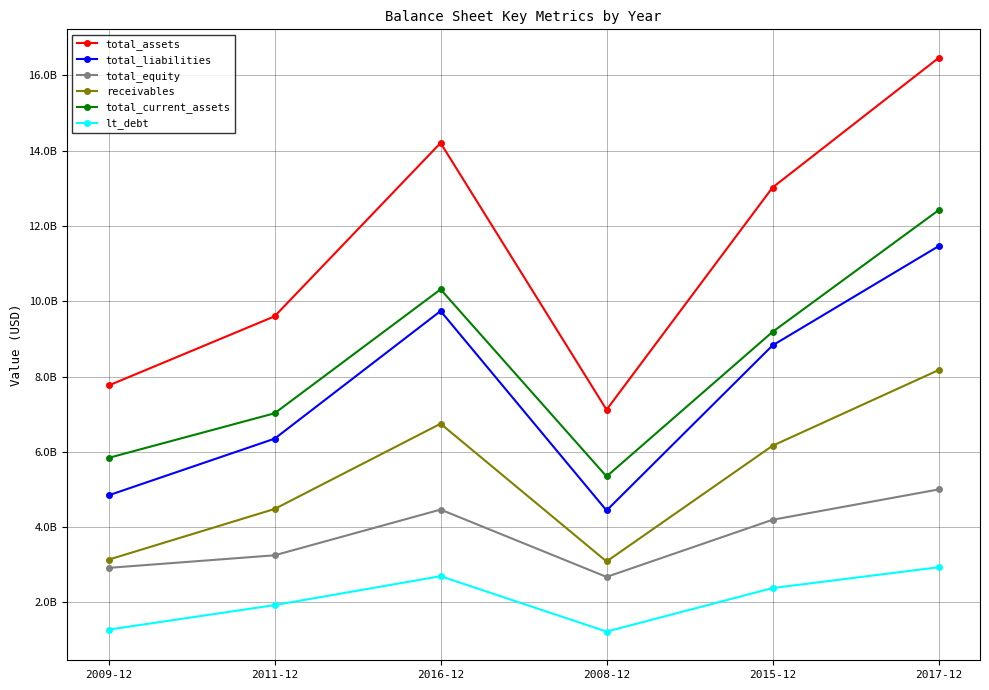

Is the value of total_assets at 2017-12 greater than the value of total_current_assets at 2016-12?

Yes